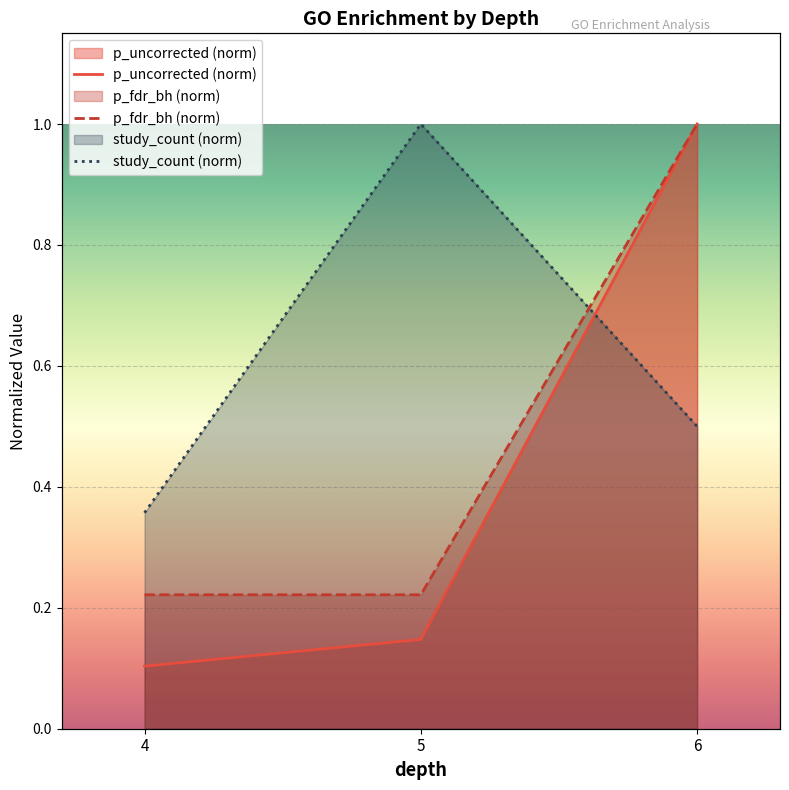

What is the difference between the maximum and second lowest values in the p_fdr_bh series?

0.8